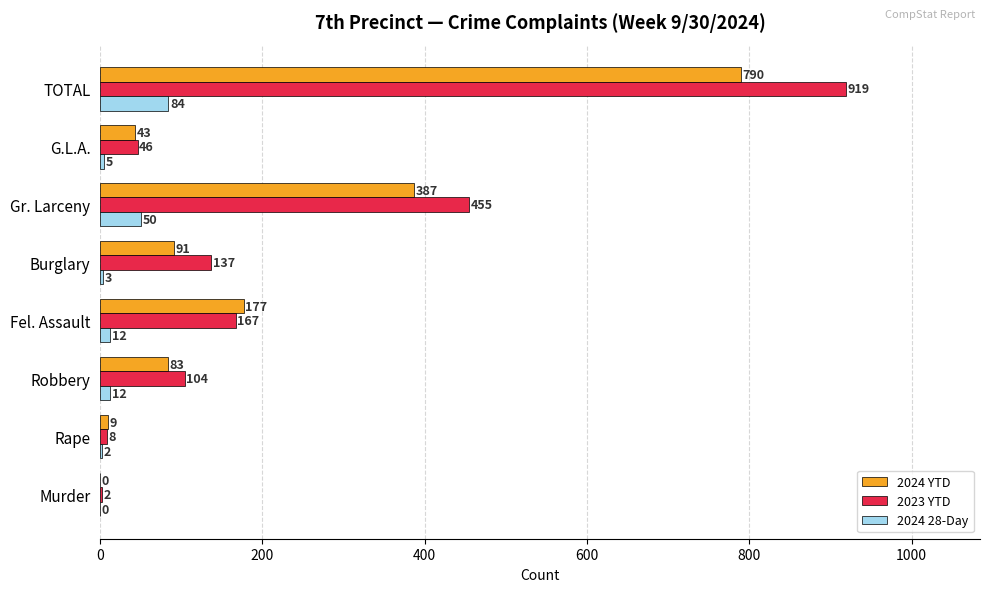

Which series changed the most between Murder and TOTAL?

2023 YTD